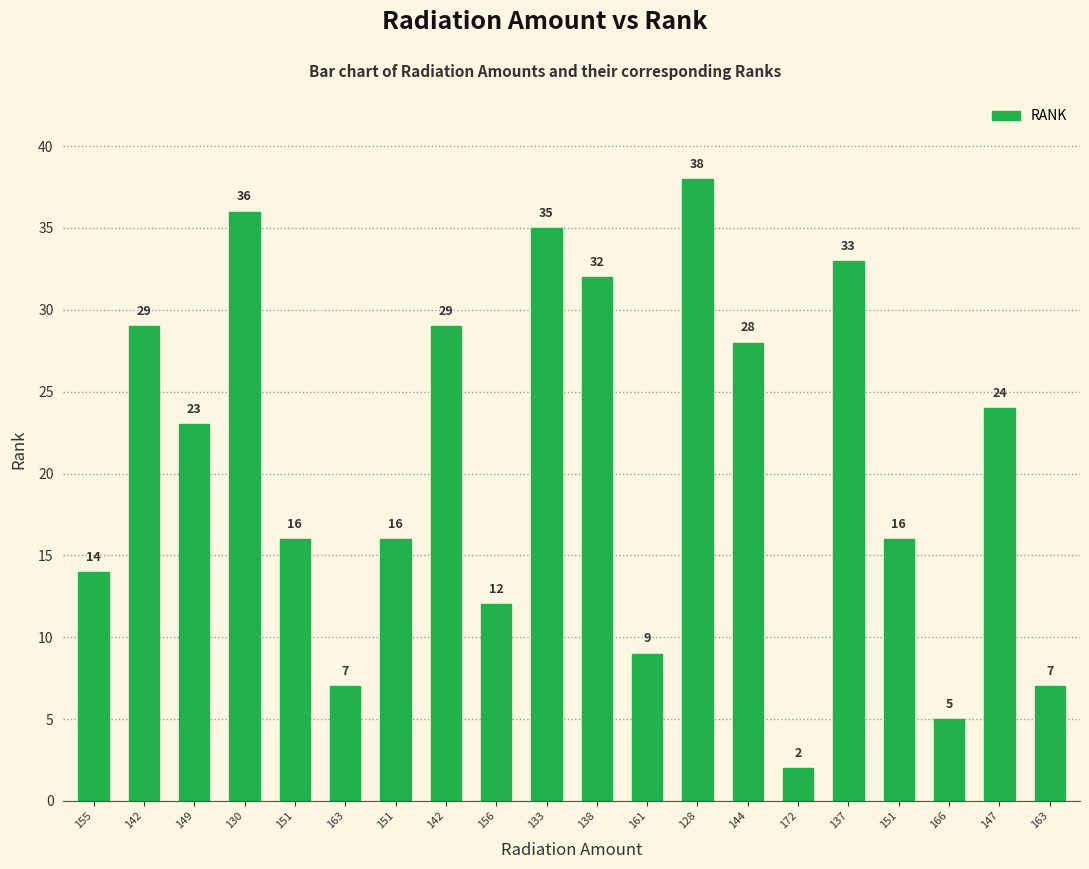

How many data points are less than 23?

10